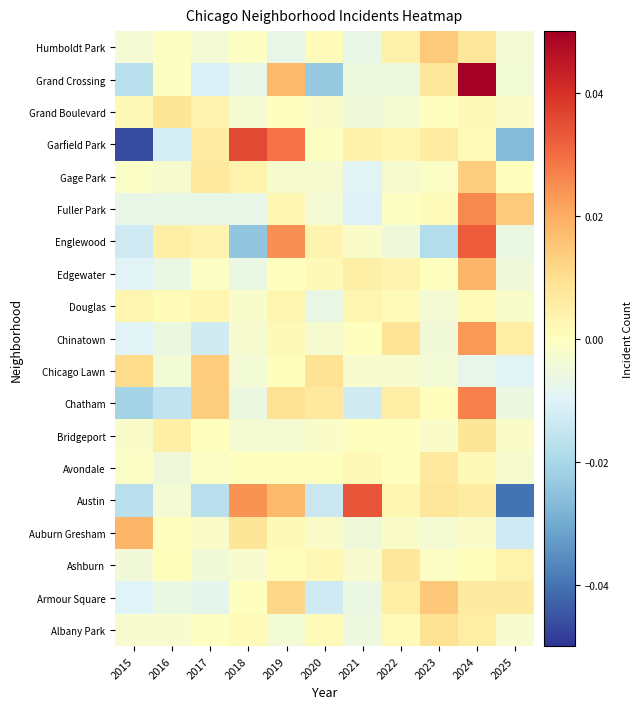

Between 2019 and 2023, which is larger?

2023